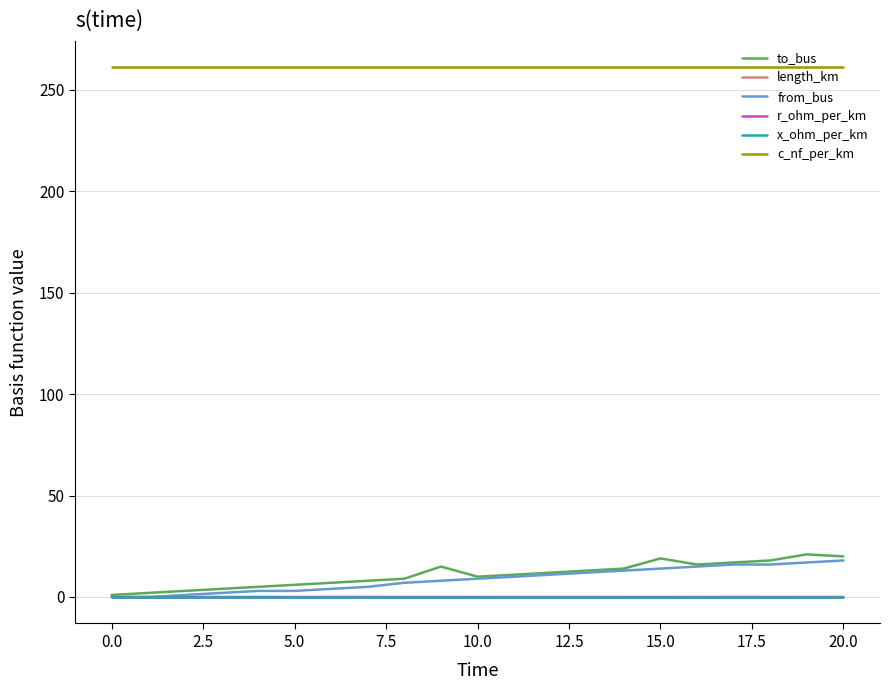

What are all the series names shown in the legend?

to_bus, length_km, from_bus, r_ohm_per_km, x_ohm_per_km, c_nf_per_km